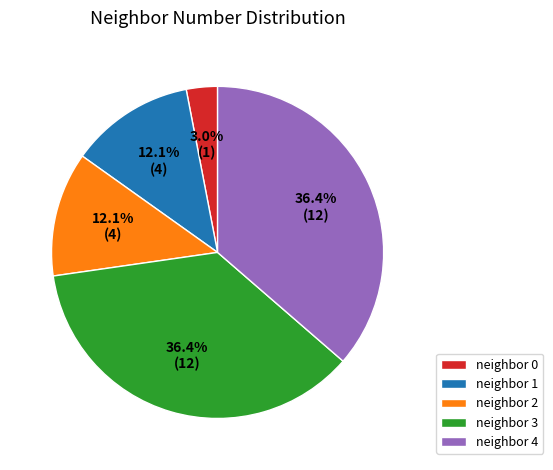

The neighbor 3 slice represents 36% of the pie. True or false?

True